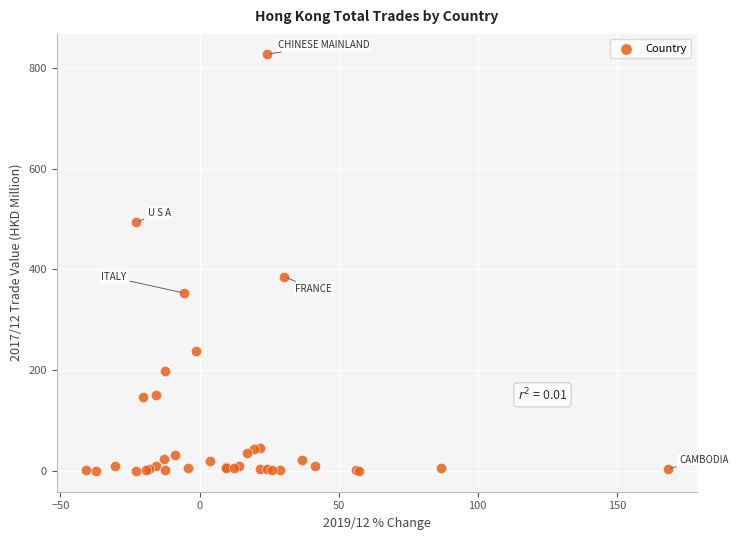

What Y value in the scatter plot is closest to 413?

385.3